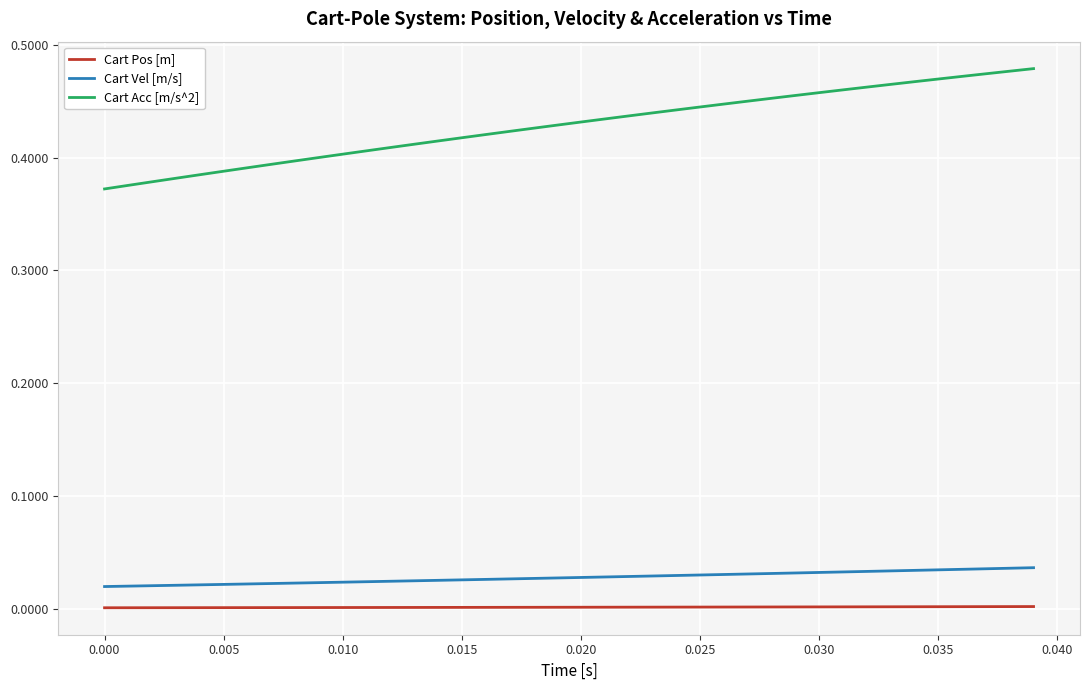

Which series has the largest total across all categories?

Cart Acc [m/s^2]